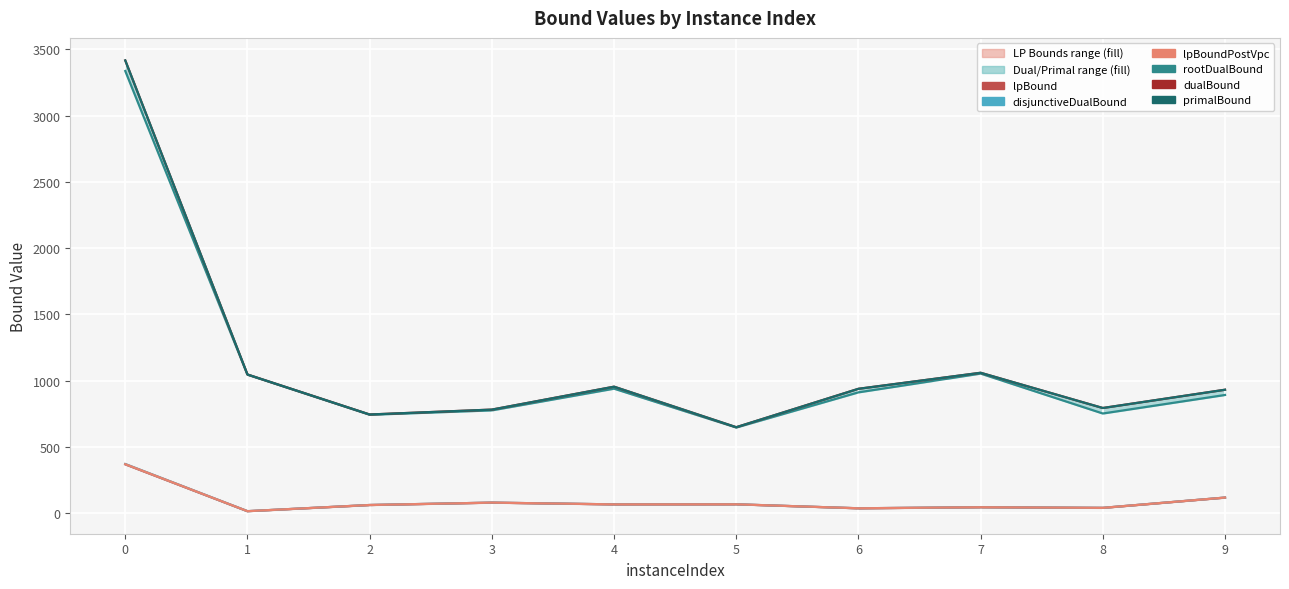

At which category does lpBoundPostVpc reach its first local valley?

1